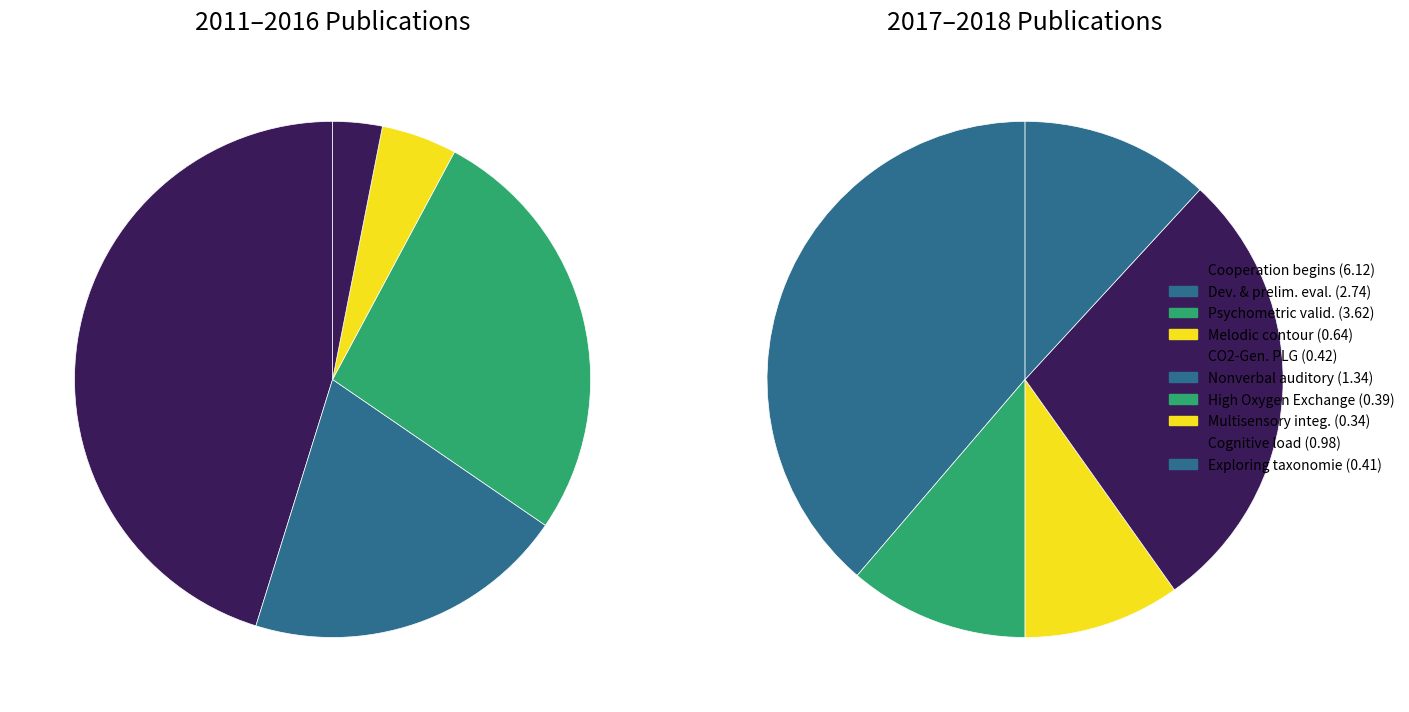

What is the change in value from Psychometric validation to Nonverbal auditory working memory?

-2.3